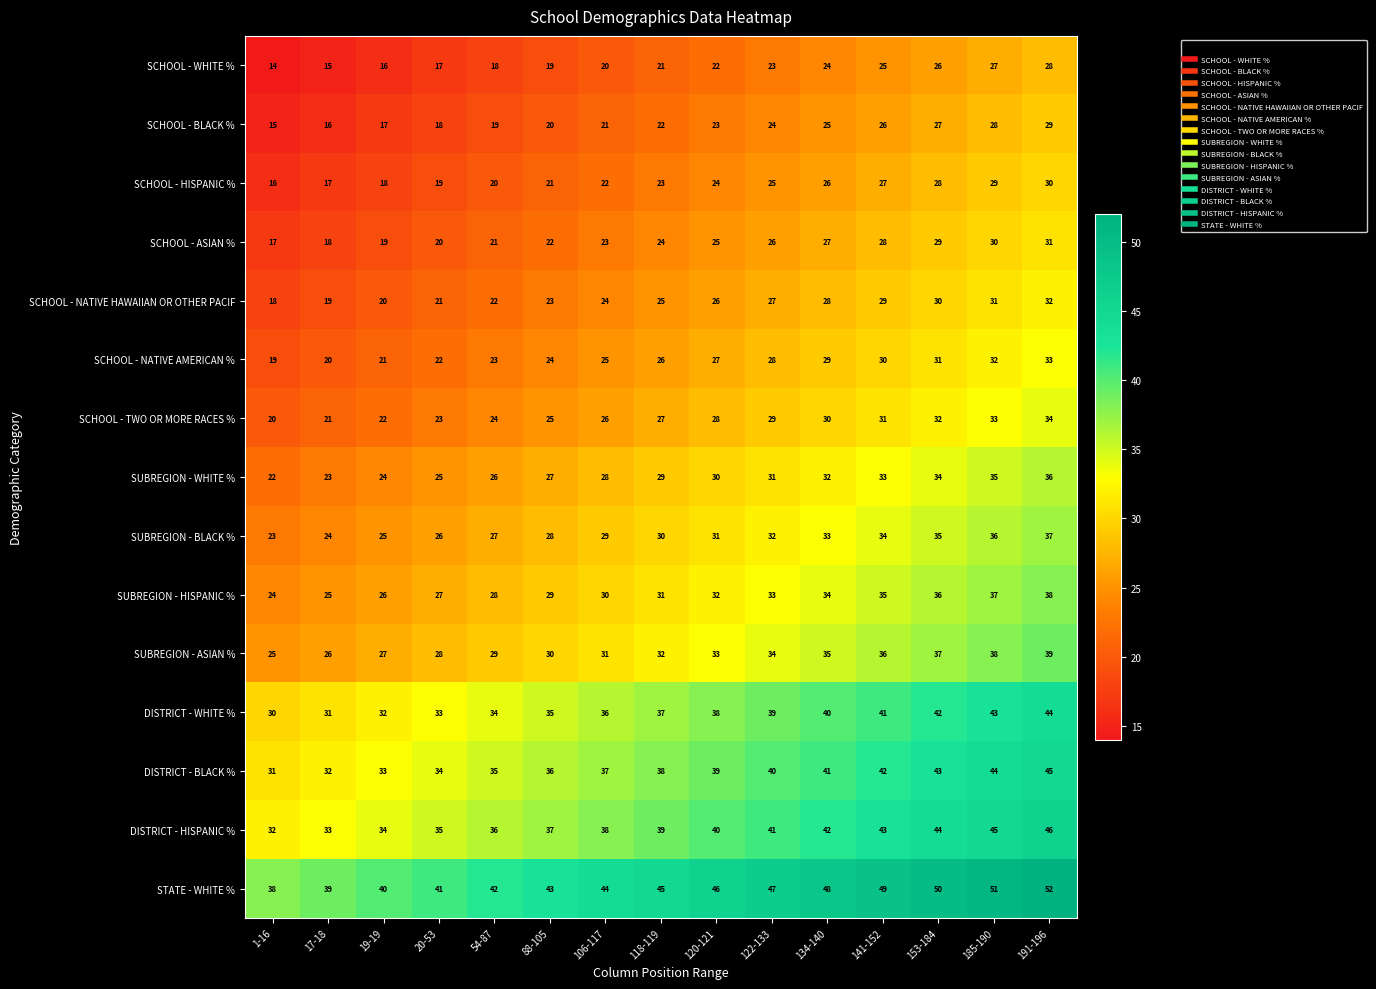

Is it true that SCHOOL - ASIAN % equals 25 at 120-121?

True